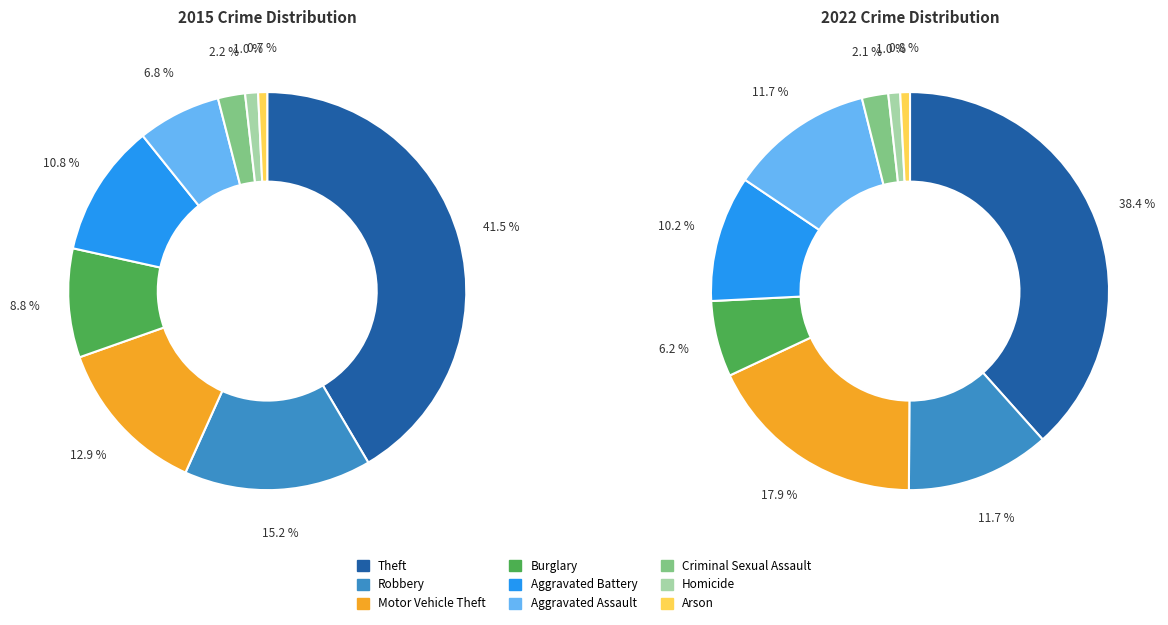

Is there any slice that represents more than half of the pie?

No